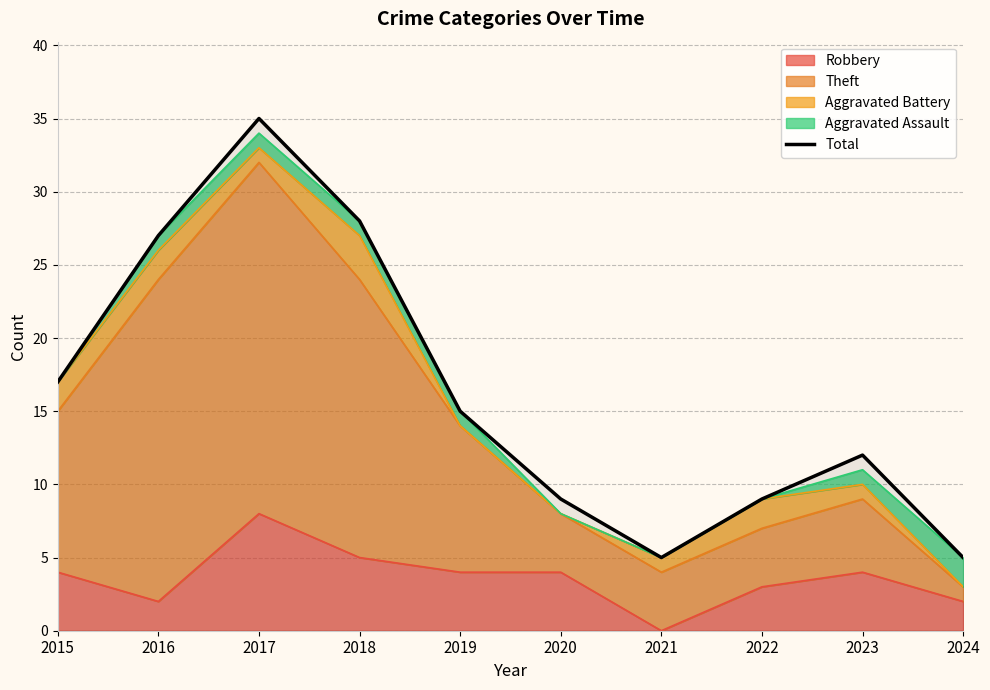

Which has a higher value, 2019 or 2016?

2016